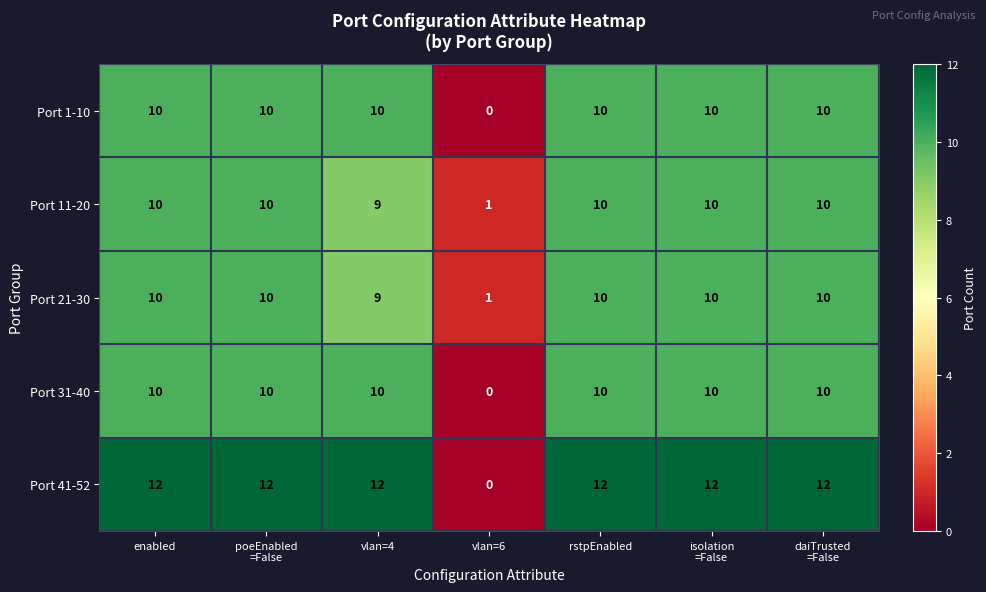

What is the difference between the highest and lowest values at daiTrusted
=False?

2